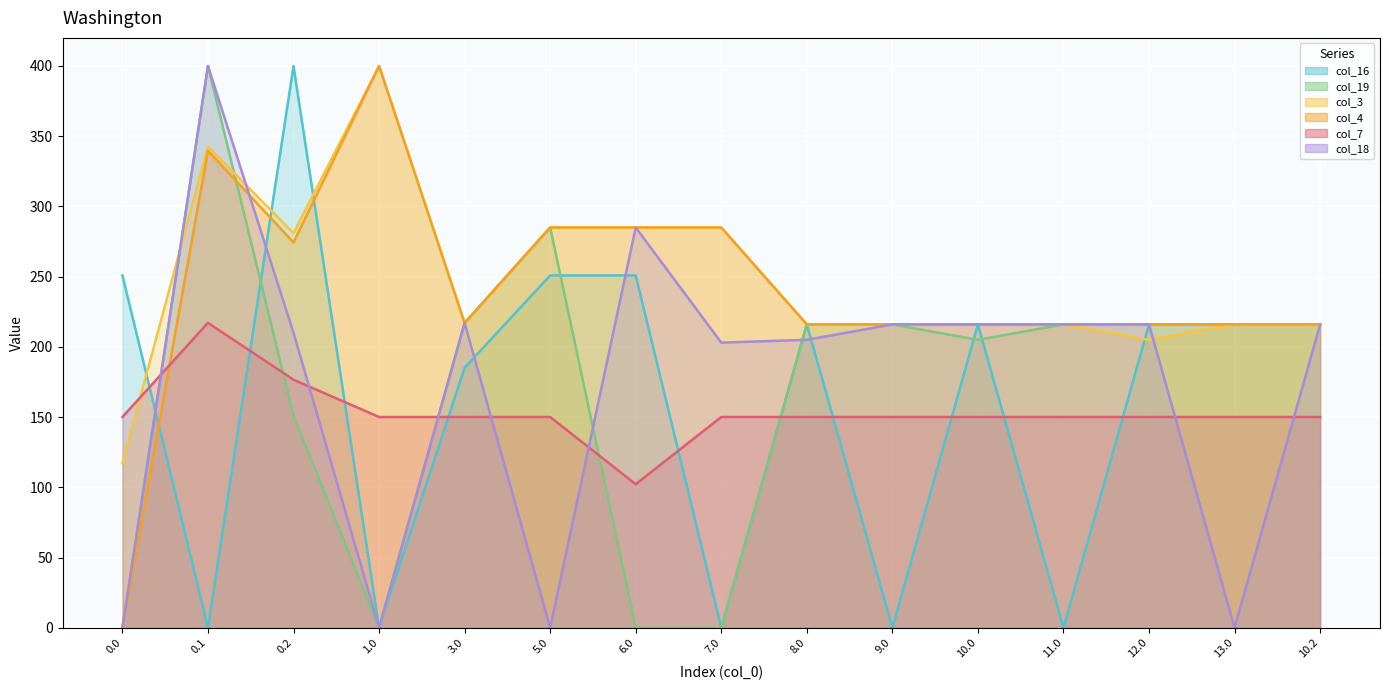

What is the difference between the maximum and minimum values in the col_7_line series?

114.9